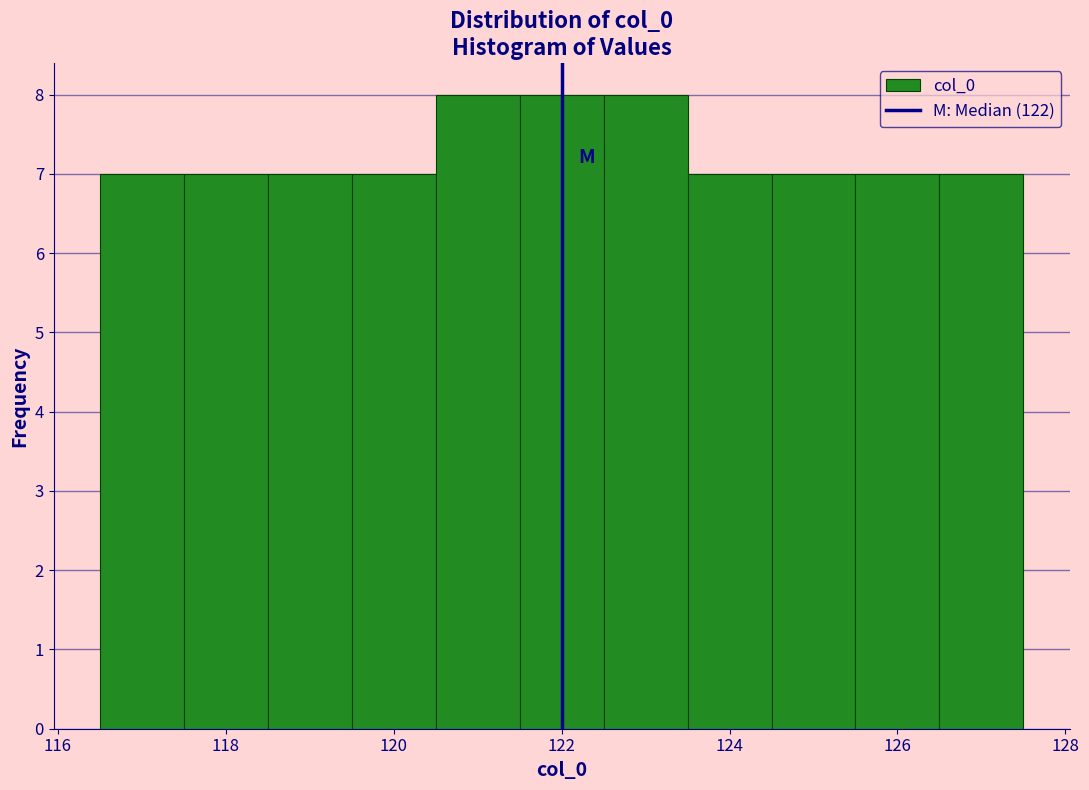

What is the height of the bar covering 120.5 to 121.5 on the x-axis? Neither the bar edges nor the heights are printed on the chart, so give them approximately, as read against the axes.

8